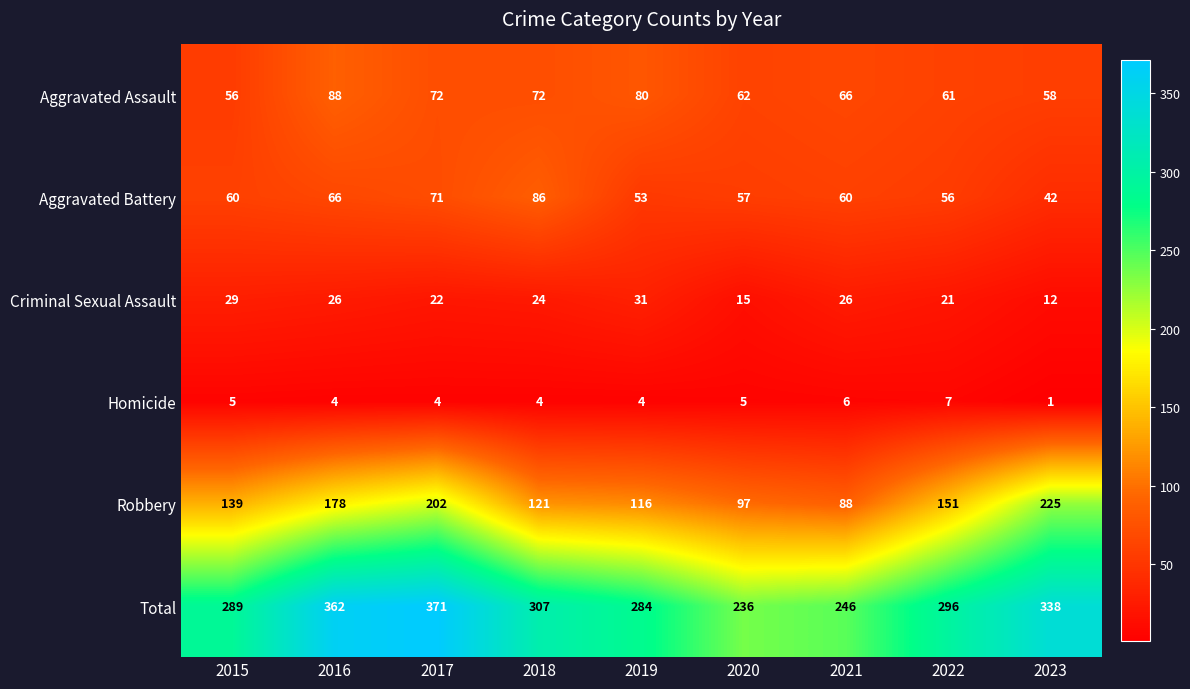

List the series in order of their peak value, highest first.

Total, Robbery, Aggravated Assault, Aggravated Battery, Criminal Sexual Assault, Homicide